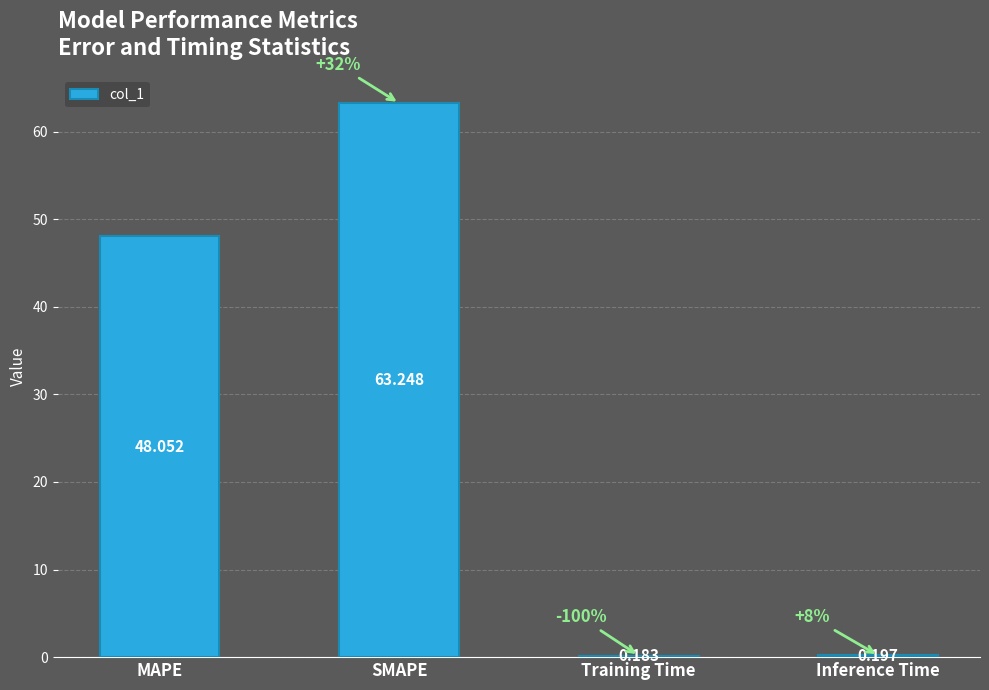

Where does the data first go above 48?

MAPE